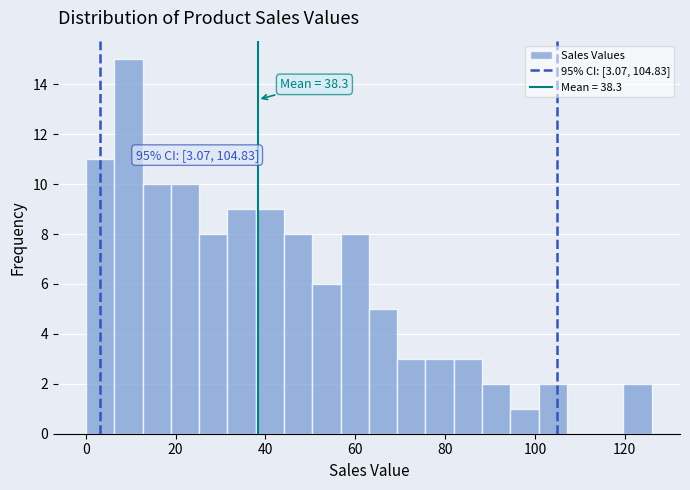

Around what value on the x-axis is the tallest bar? Give the approximate position of its centre, as read against the axis.

10